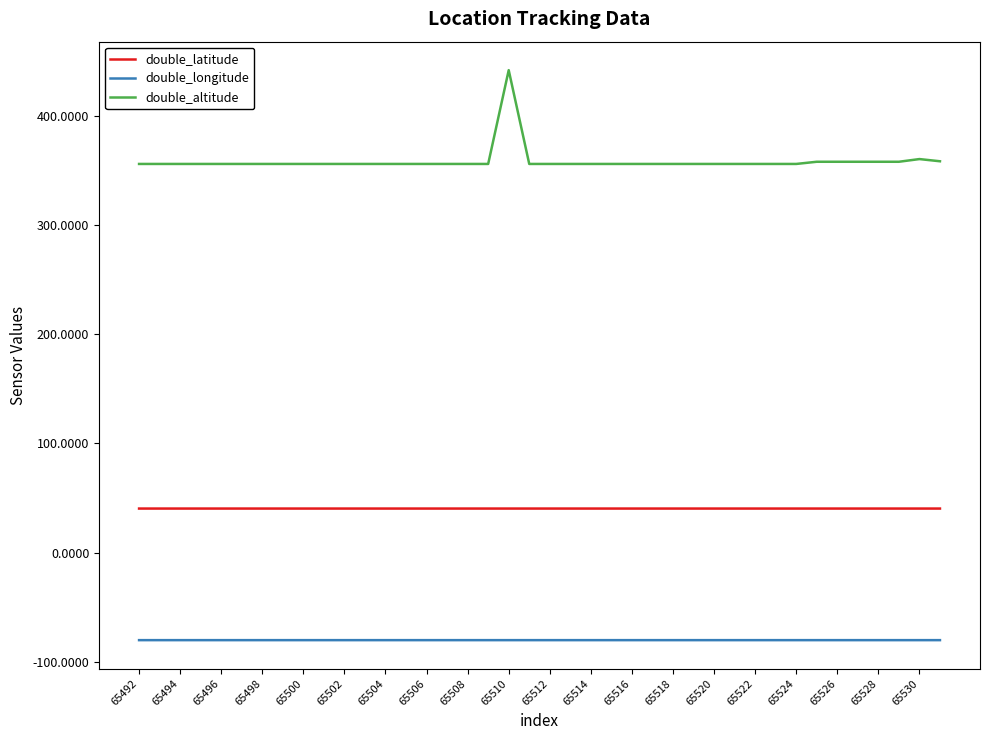

List the series in order of their overall mean, highest first.

double_altitude, double_latitude, double_longitude